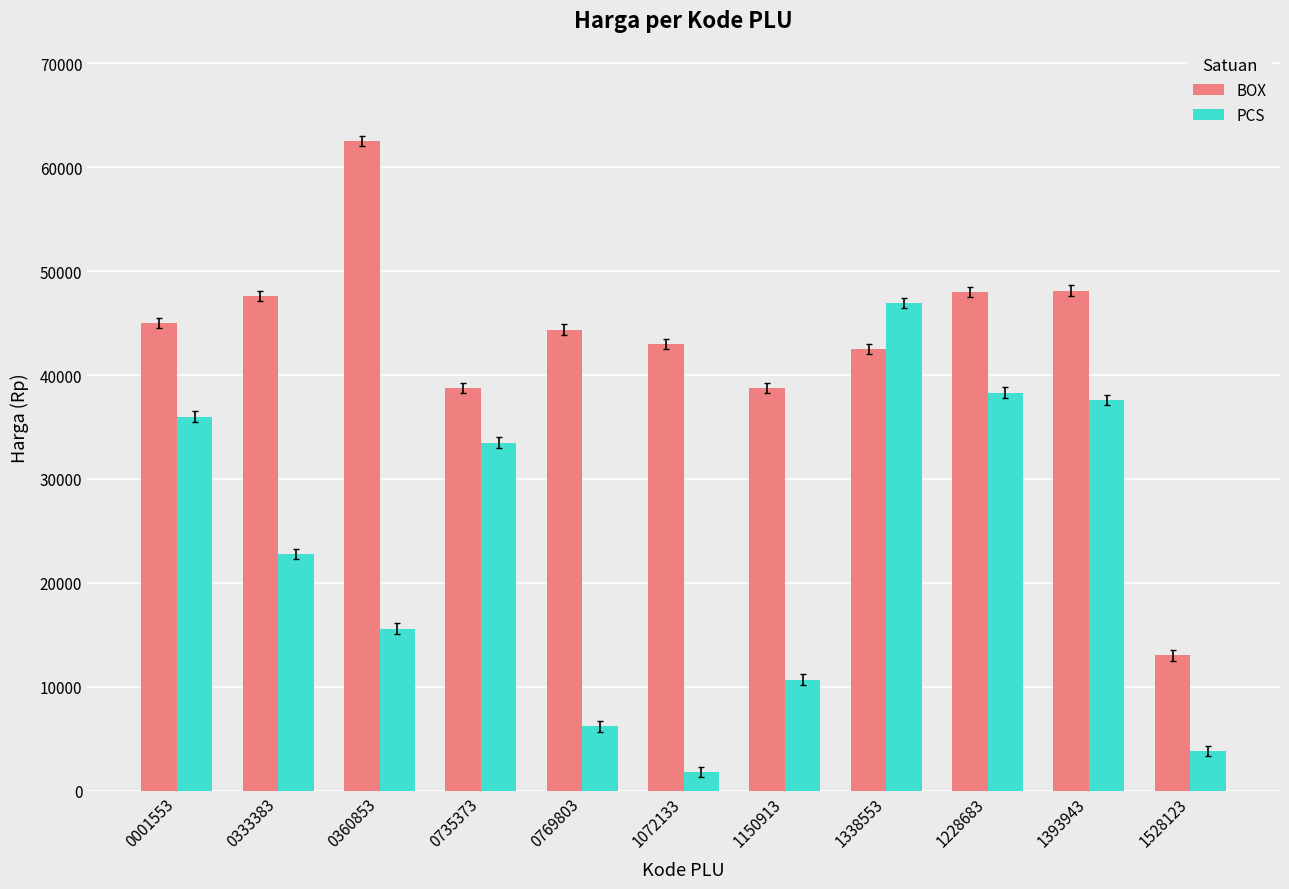

Count the number of categories in the chart.

11